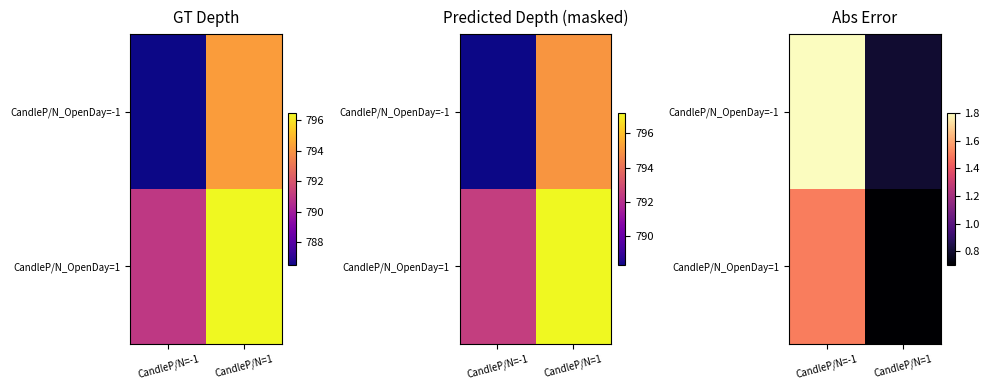

What is the sum of the CandleP/N_OpenDay=1 values at CandleP/N=1 and CandleP/N=-1?

2.2